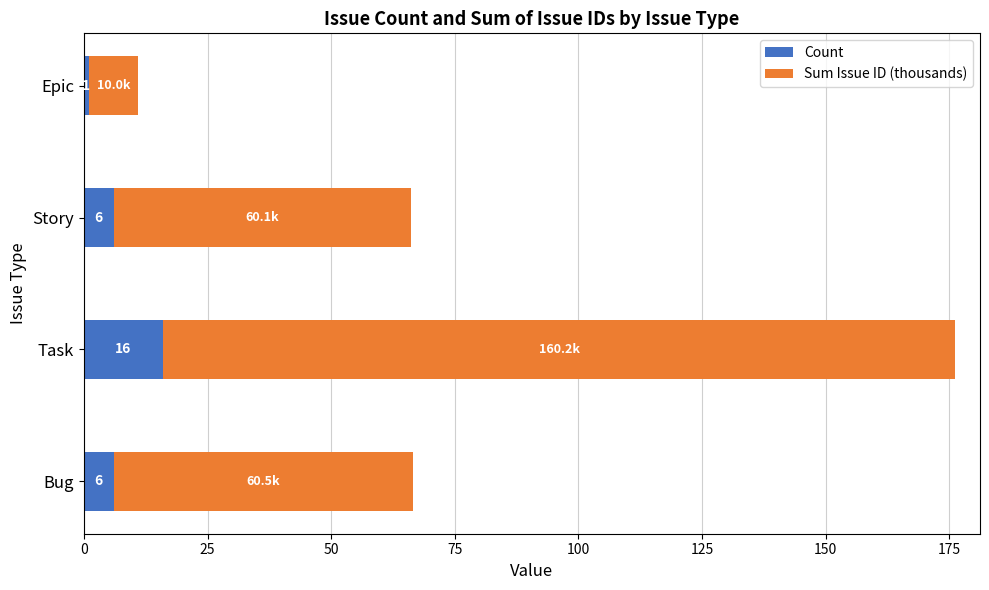

At which category is the sum across all series the highest?

Task